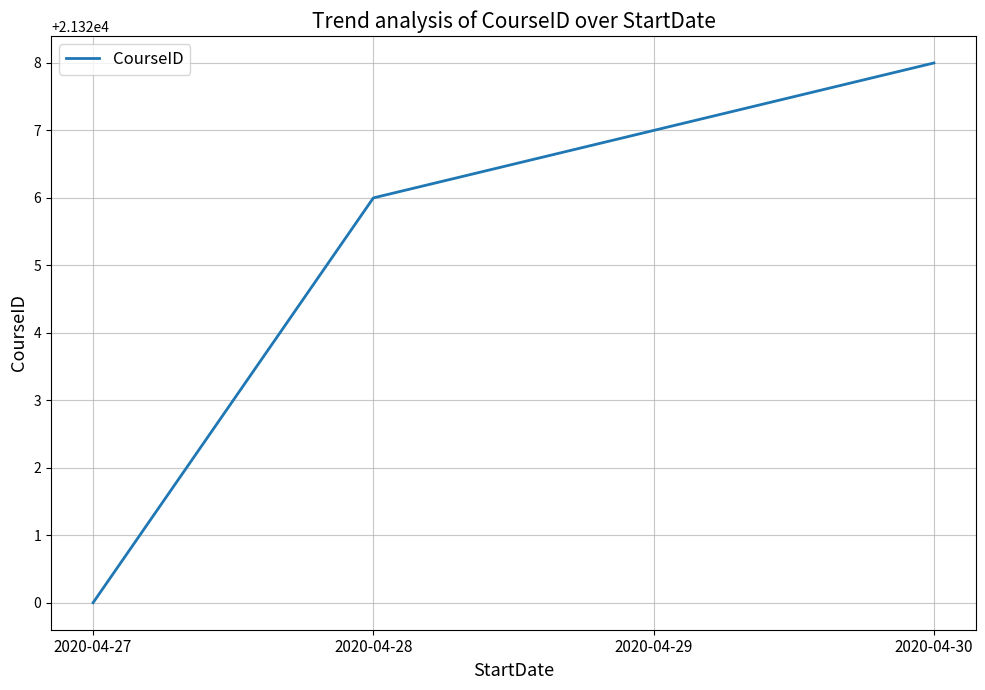

How many series are shown in this chart?

1